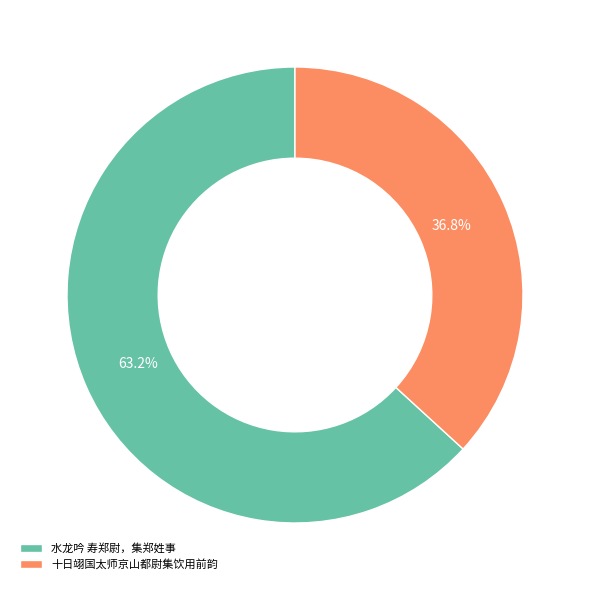

Does 水龙吟 寿郑尉，集郑姓事 represent more than half of the total?

Yes